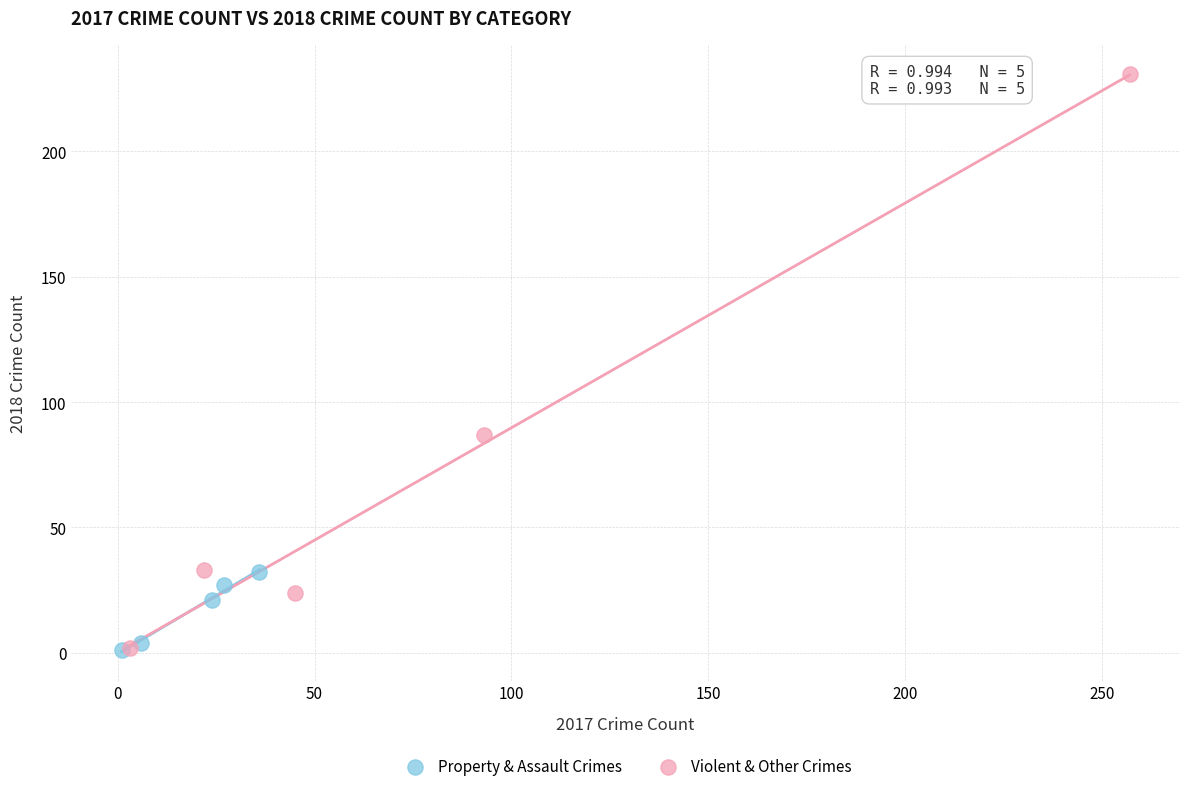

Which series has the widest spread of Y values?

Violent & Other Crimes